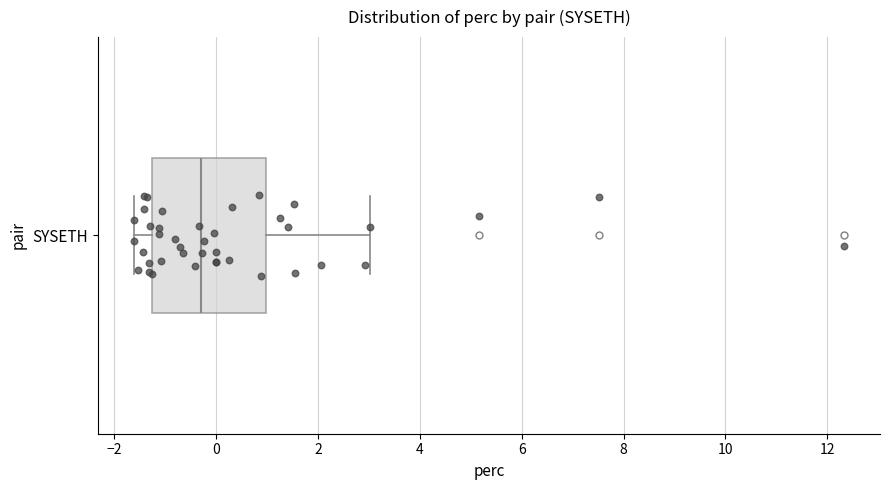

Transcribe this box plot: give where the median line is, the range the box spans, and where the two whiskers end, as read against the x-axis. The values are not printed on the chart, so give them approximately, as read against the axis.

median -0.4, box -1.2 to 1.0, whiskers -1.6 to 3.0